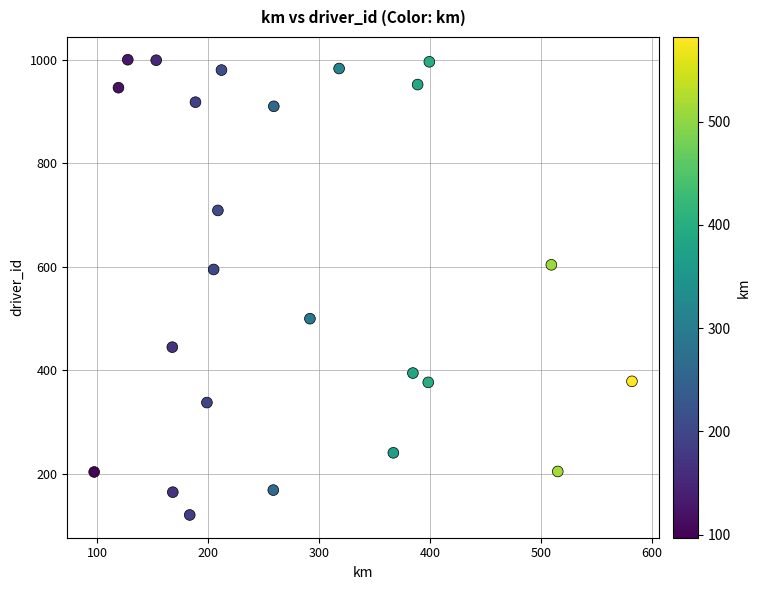

What is the range of Y values (max minus min)?

879